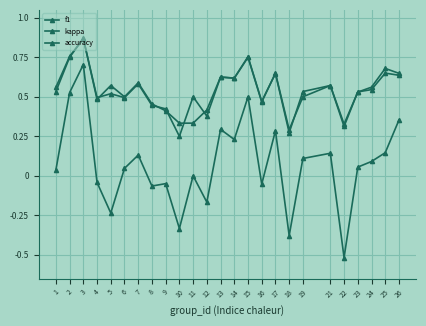

Is this an area chart (filled region under the line)?

No